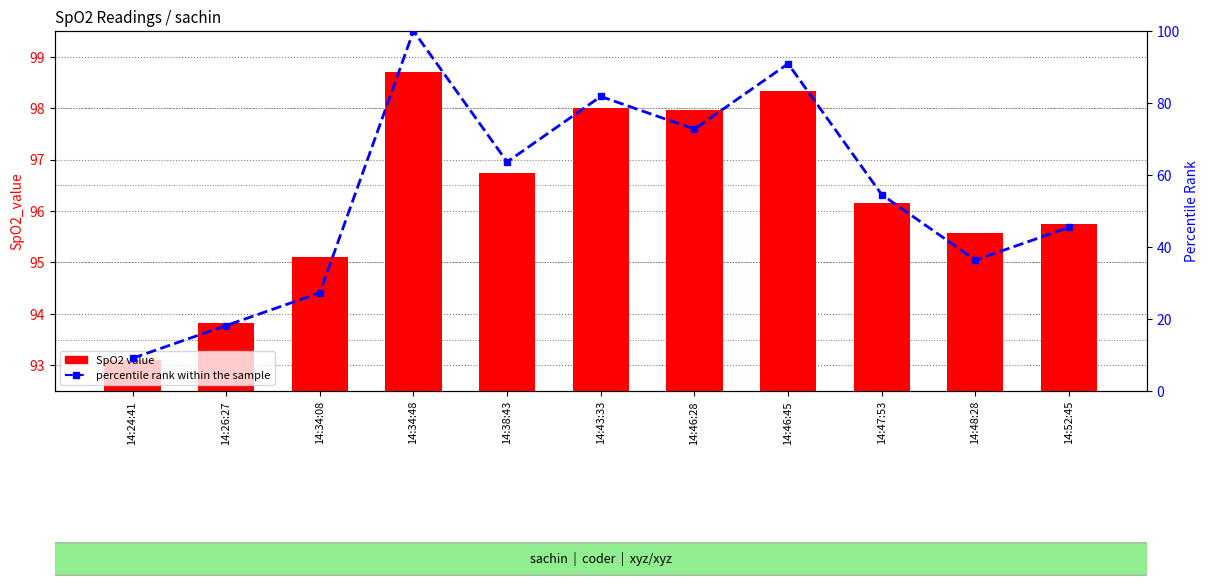

List the series in order of their overall mean, highest first.

SpO2 value, percentile rank within the sample